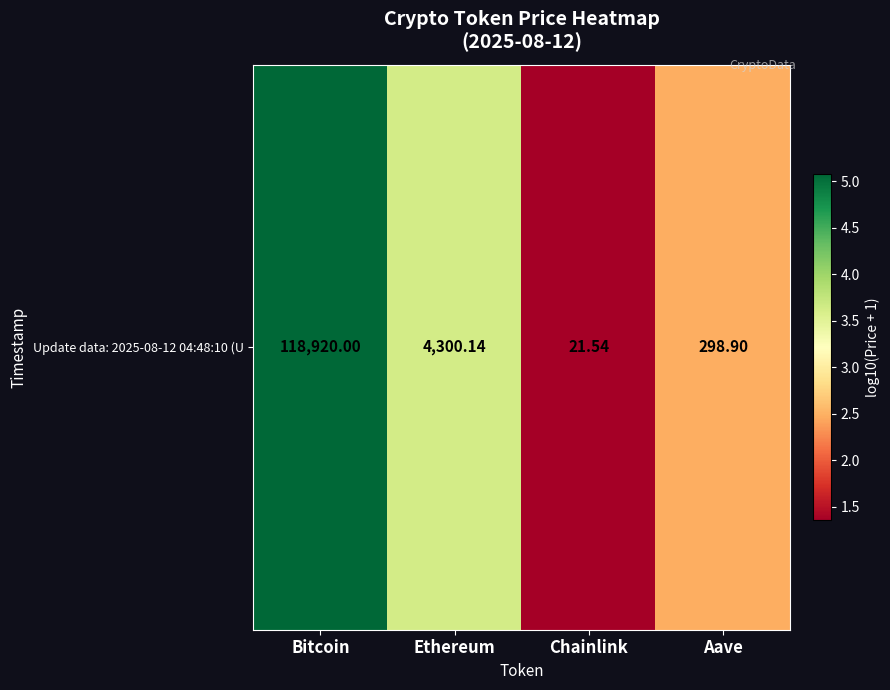

At which label does the data first exceed 3?

Bitcoin